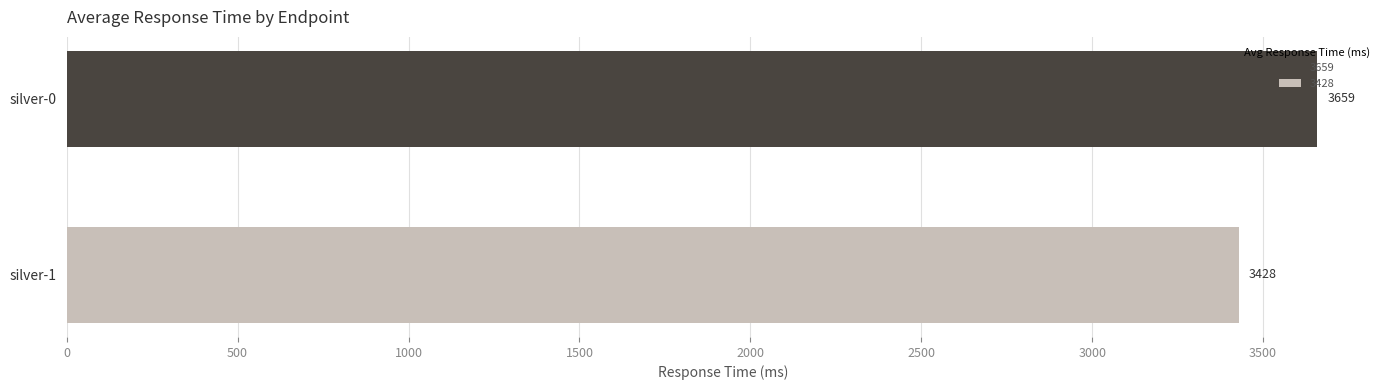

Rank the categories by value from lowest to highest.

silver-1, silver-0